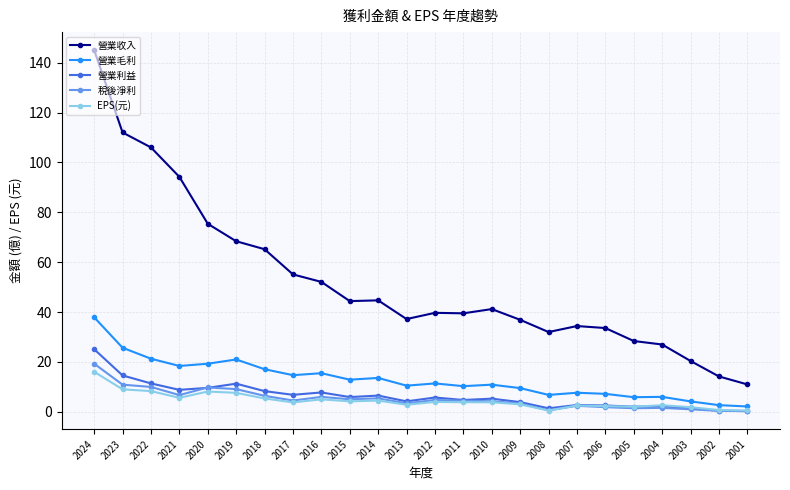

Which series has the largest range (max minus min)?

營業收入